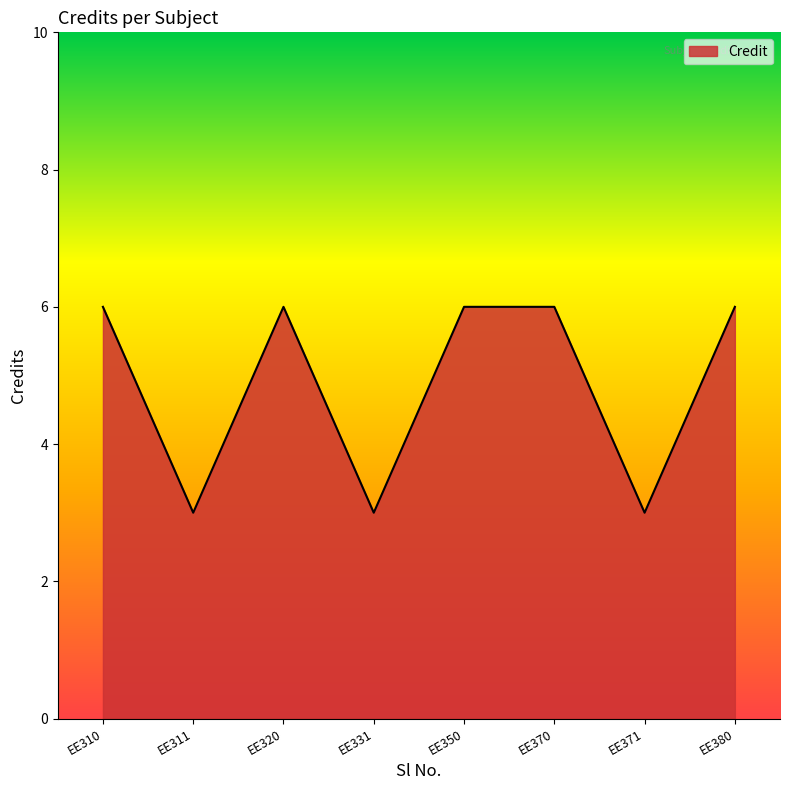

Reading right to left, extract all data points from this chart.

6	3	6	6	3	6	3	6